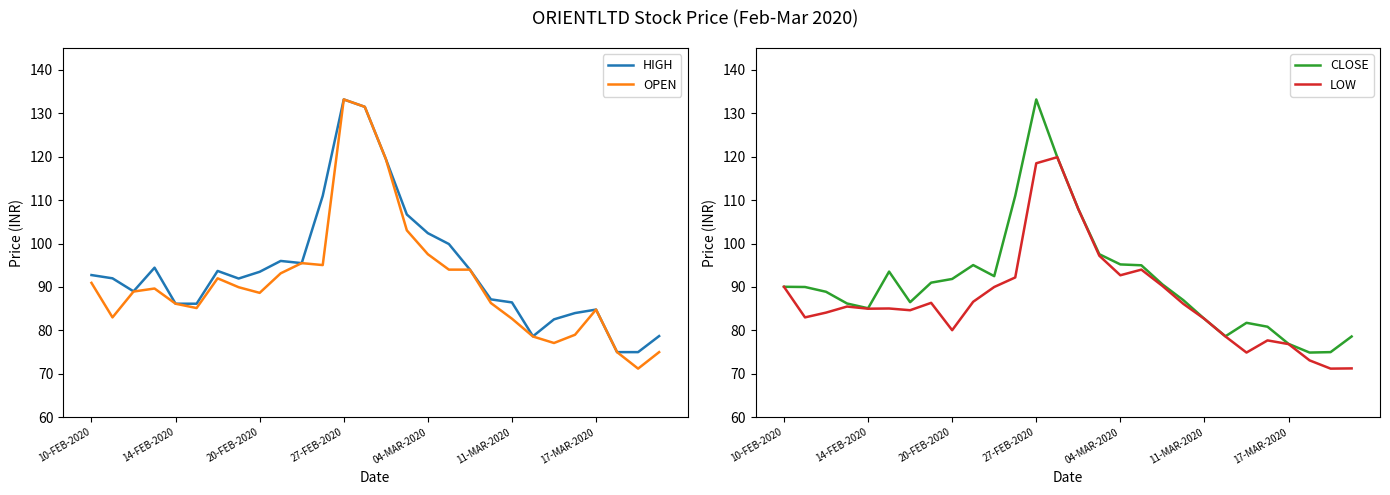

What is the average value of the LOW series?

87.3